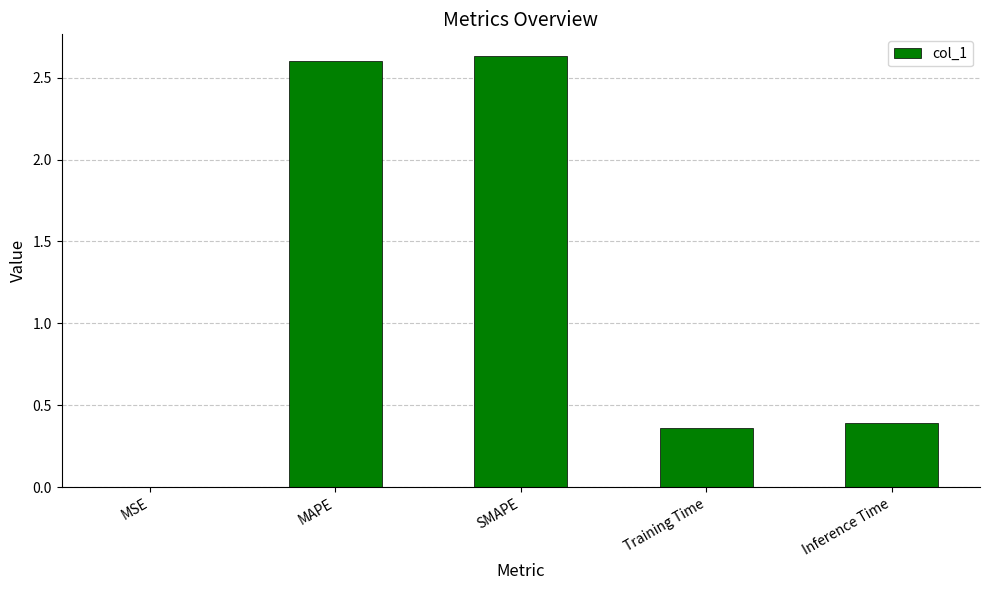

The value at MAPE is 2.6. True or false?

True